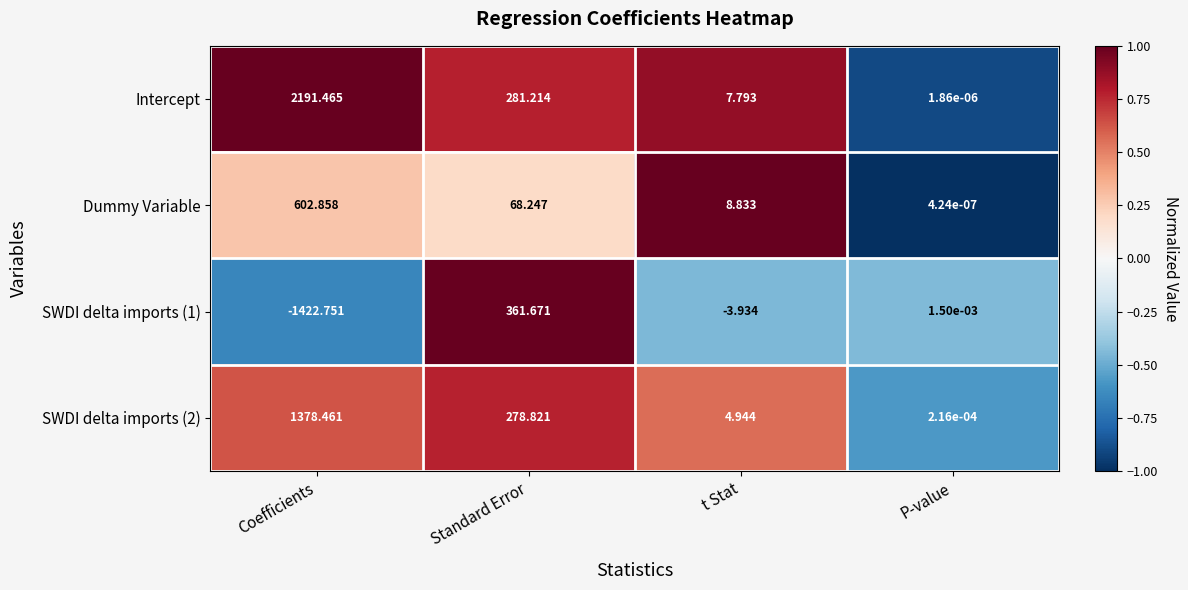

List the series in order of their overall mean, lowest first.

SWDI delta imports (1), Dummy Variable, SWDI delta imports (2), Intercept